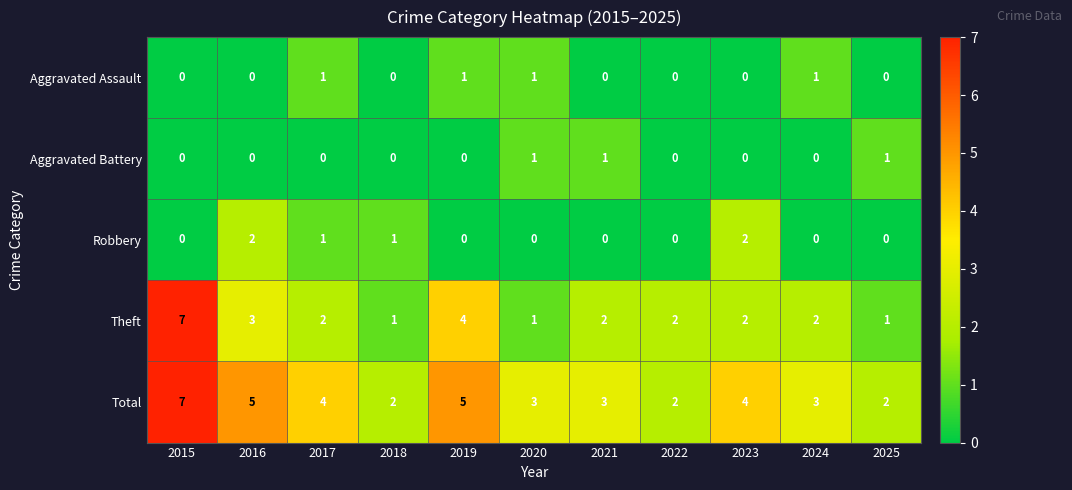

What is the spread (max minus min) of values at 2016?

5